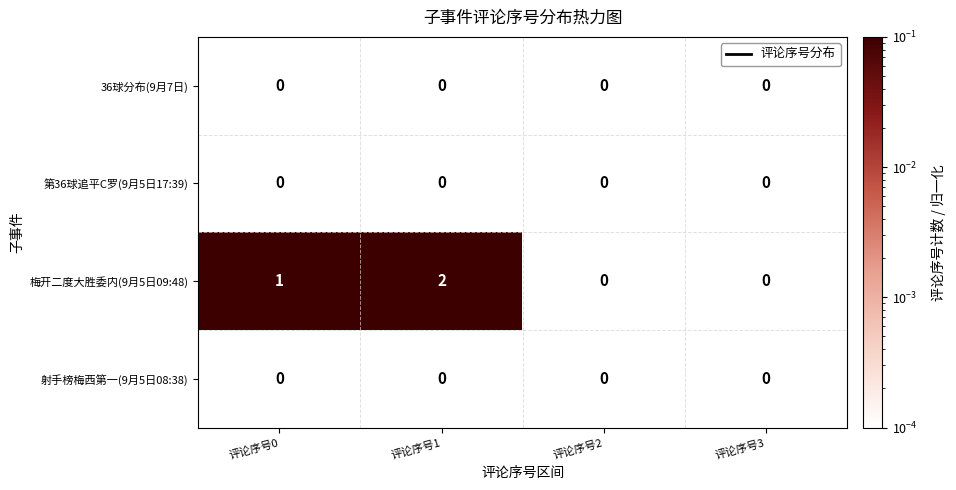

Which series has the largest total across all categories?

梅开二度大胜委内(9月5日09:48)